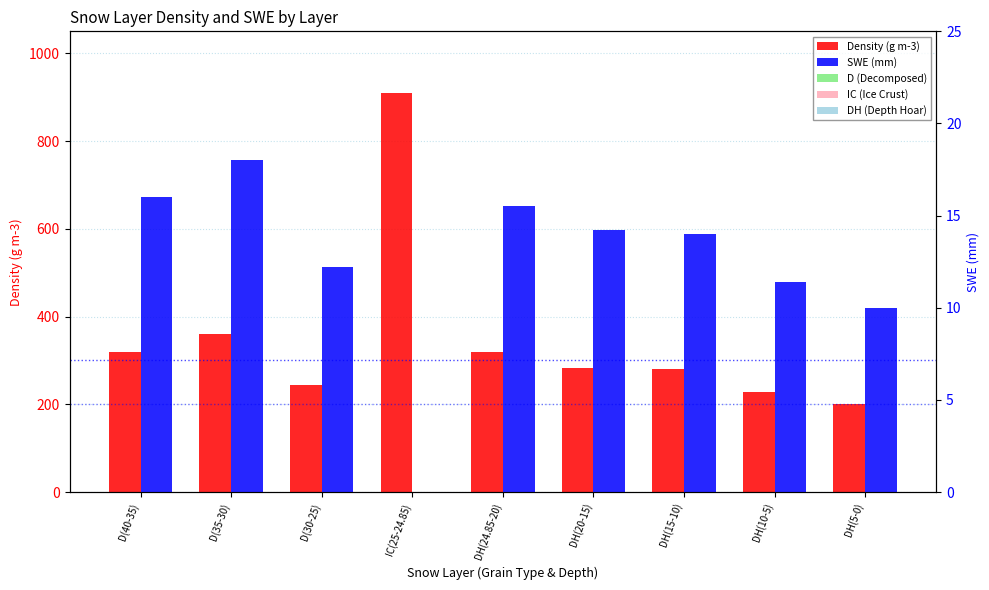

List the labels in order of Density (g m-3) value, largest first.

IC(25-24.85), D(35-30), D(40-35), DH(24.85-20), DH(20-15), DH(15-10), D(30-25), DH(10-5), DH(5-0)